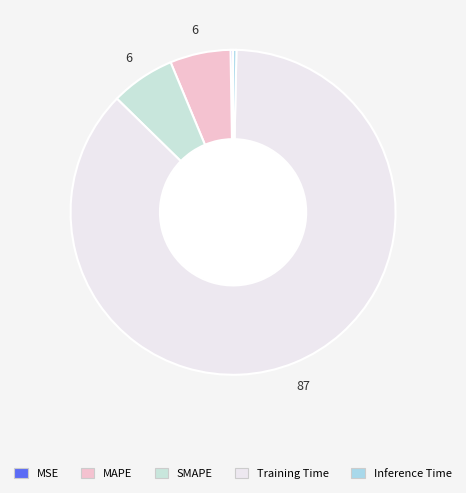

Is it true that MSE is 10% of the pie?

False